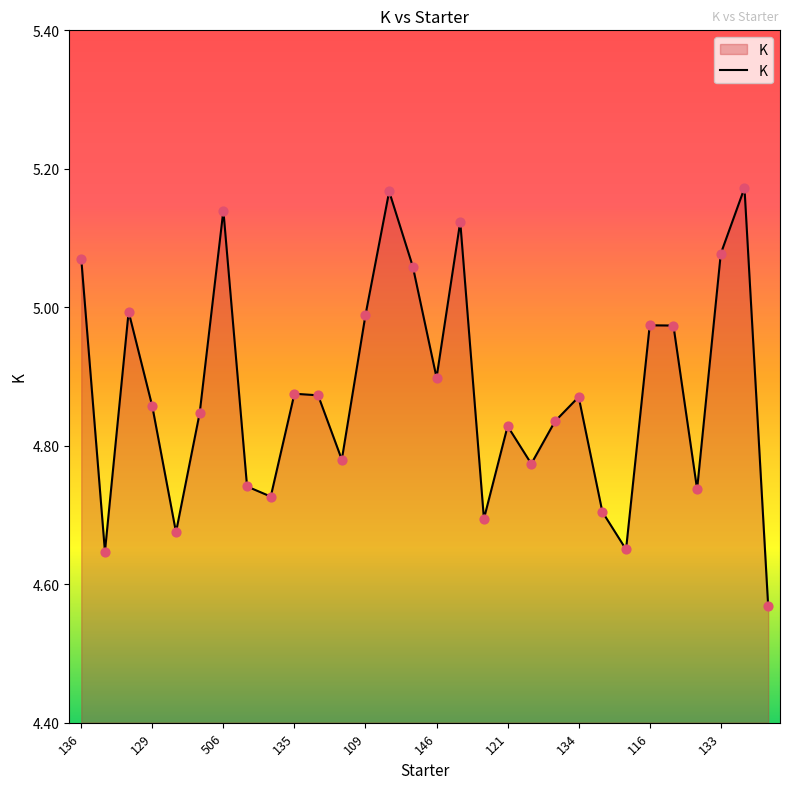

What is the difference between the maximum and minimum values?

0.6